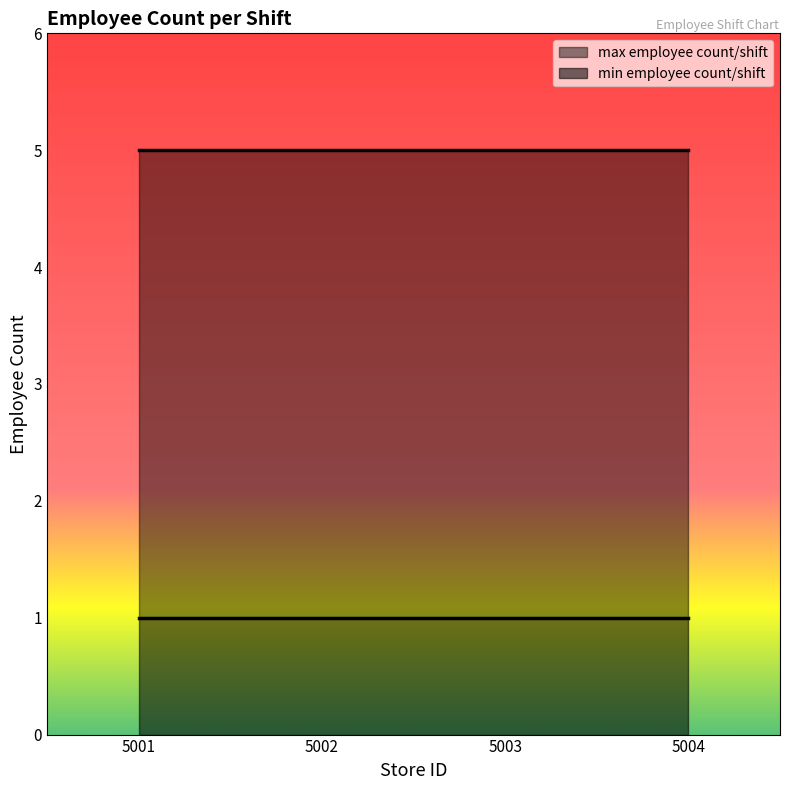

Reading right to left, what are all the values shown in this chart?

min employee count/shift: 1	1	1	1
max employee count/shift: 5	5	5	5